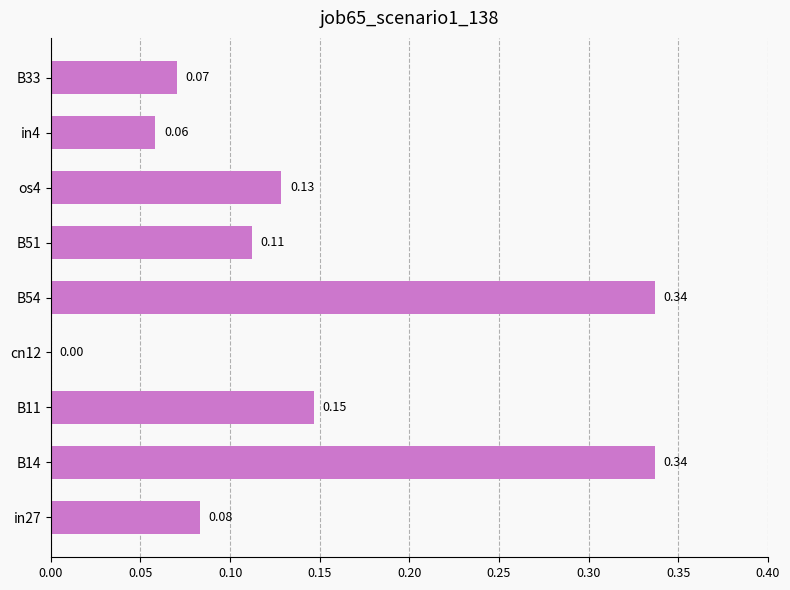

Which has a higher value, B33 or os4?

os4